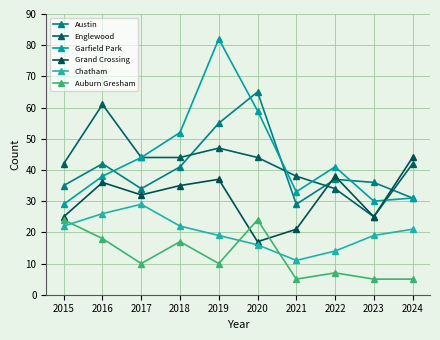

Where do Englewood and Austin first cross each other?

2018 and 2019